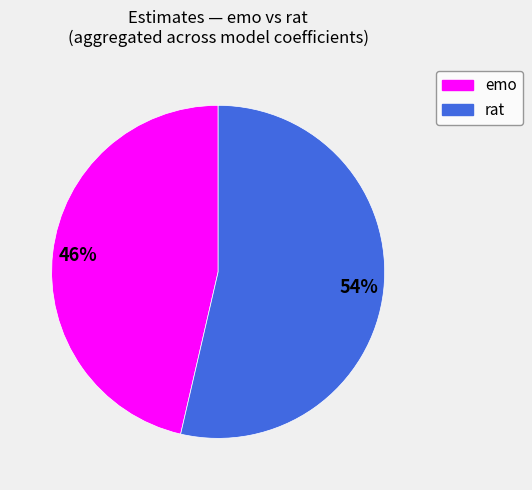

Does any single category account for the majority?

Yes